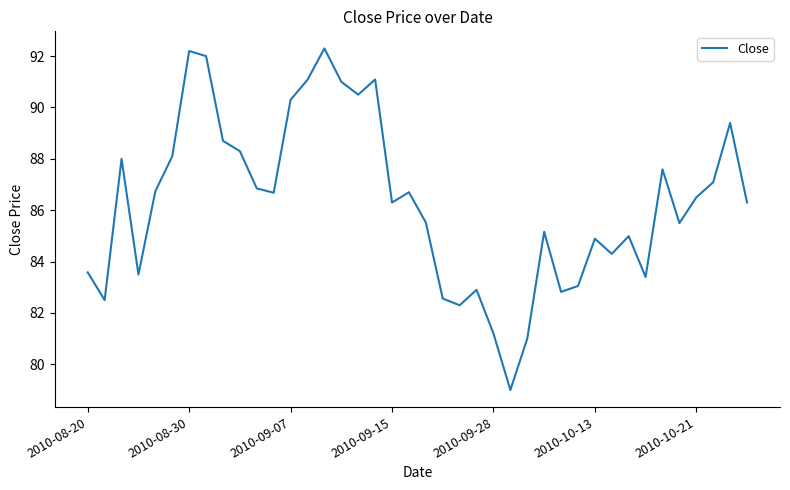

What is the minimum value shown in the chart?

79.0